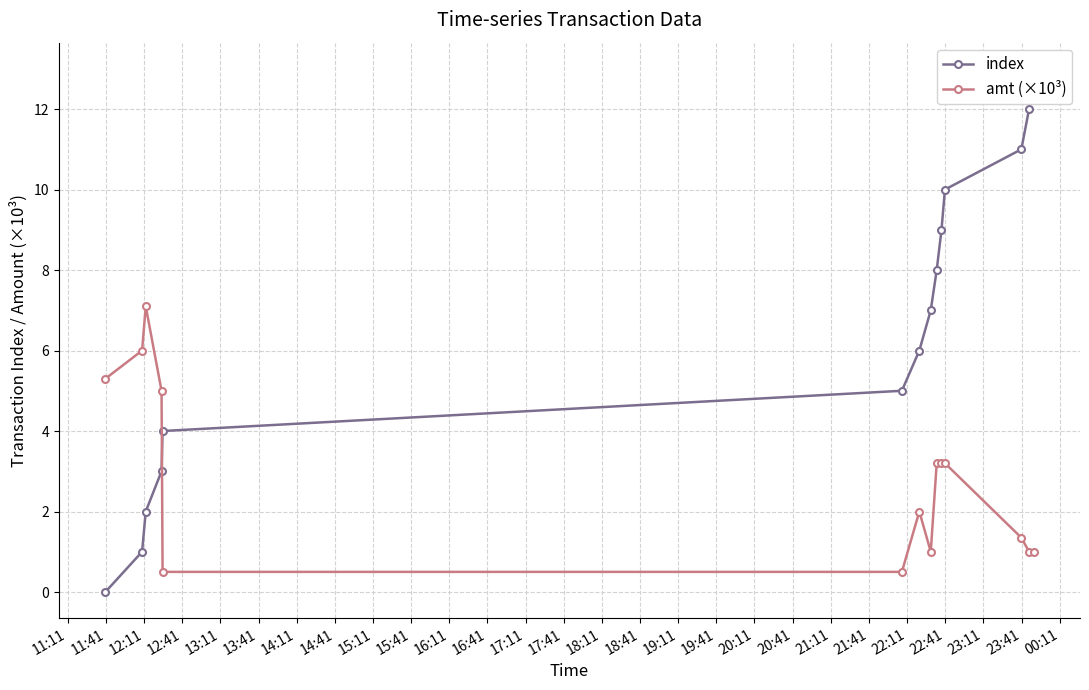

What is the value of the amt (×10³) point at the 7th from the left?

2.0